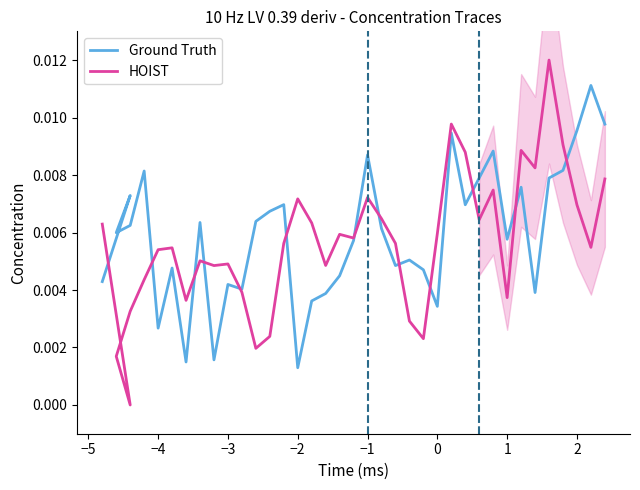

What is the sum of all HOIST values?

0.2